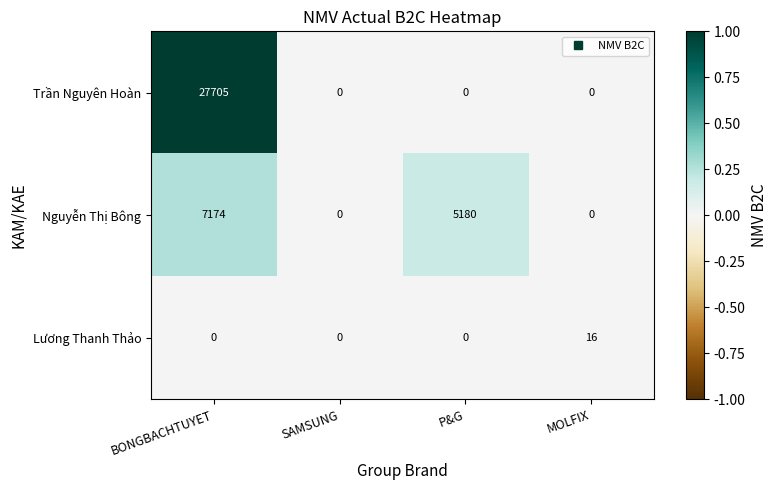

What is the average value of the Lương Thanh Thảo series?

4